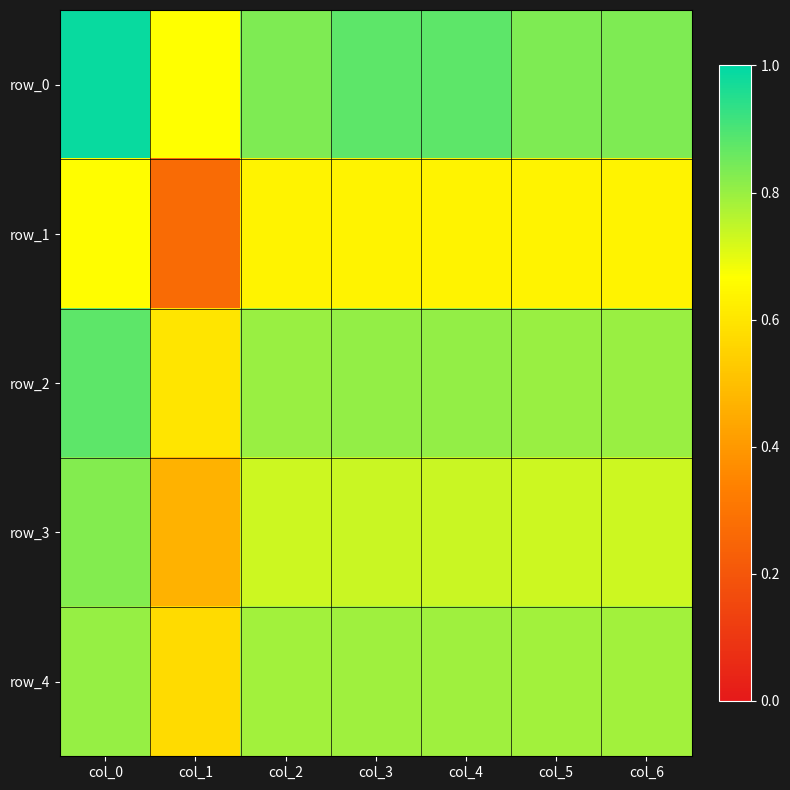

Reading left to right, what are all the values shown in this chart?

row_0: col_0=1.0	col_1=0.7	col_2=0.8	col_3=0.9	col_4=0.9	col_5=0.8	col_6=0.8
row_1: col_0=0.7	col_1=0.3	col_2=0.6	col_3=0.6	col_4=0.6	col_5=0.6	col_6=0.6
row_2: col_0=0.9	col_1=0.6	col_2=0.8	col_3=0.8	col_4=0.8	col_5=0.8	col_6=0.8
row_3: col_0=0.8	col_1=0.5	col_2=0.7	col_3=0.7	col_4=0.7	col_5=0.7	col_6=0.7
row_4: col_0=0.8	col_1=0.6	col_2=0.8	col_3=0.8	col_4=0.8	col_5=0.8	col_6=0.8